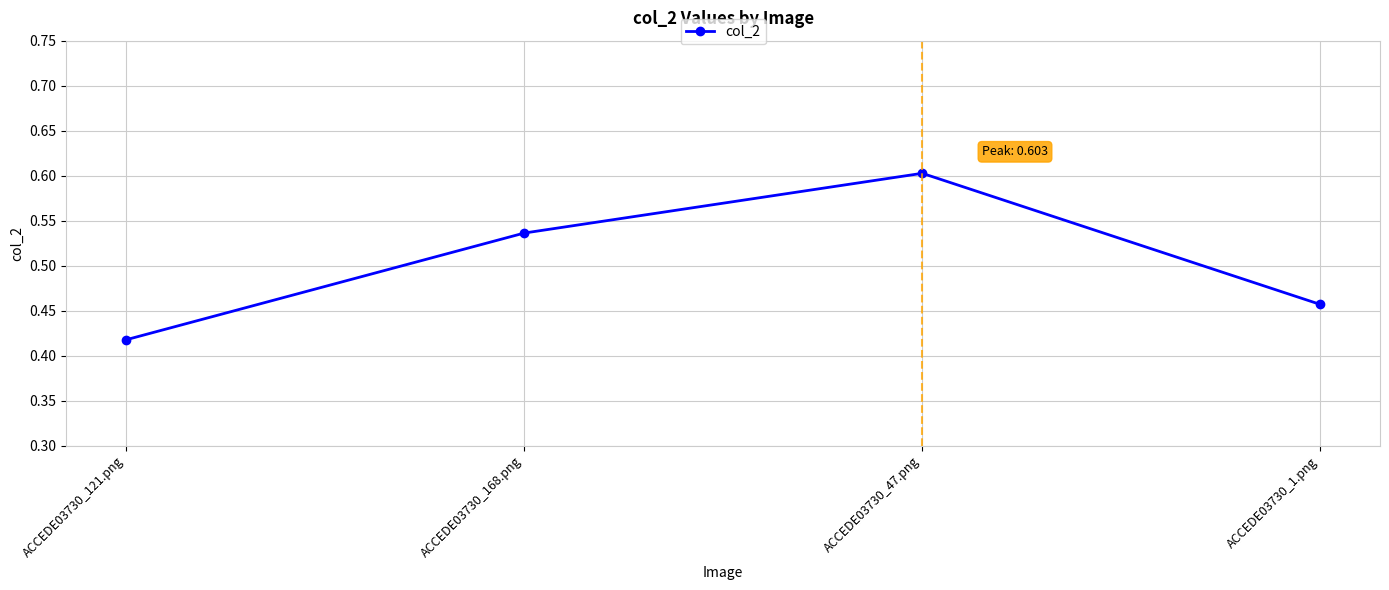

List the labels in order of value, smallest first.

ACCEDE03730_121.png, ACCEDE03730_1.png, ACCEDE03730_168.png, ACCEDE03730_47.png